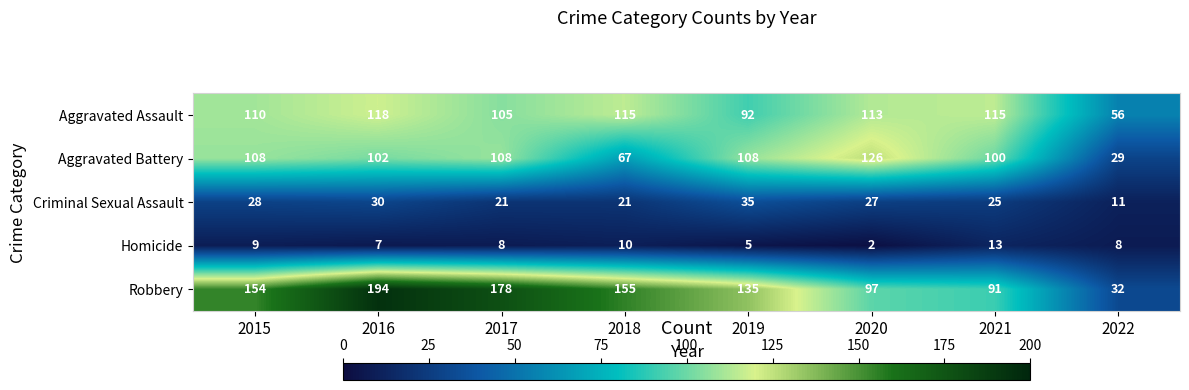

True or false: Criminal Sexual Assault has a value of 21 at 2017.

True